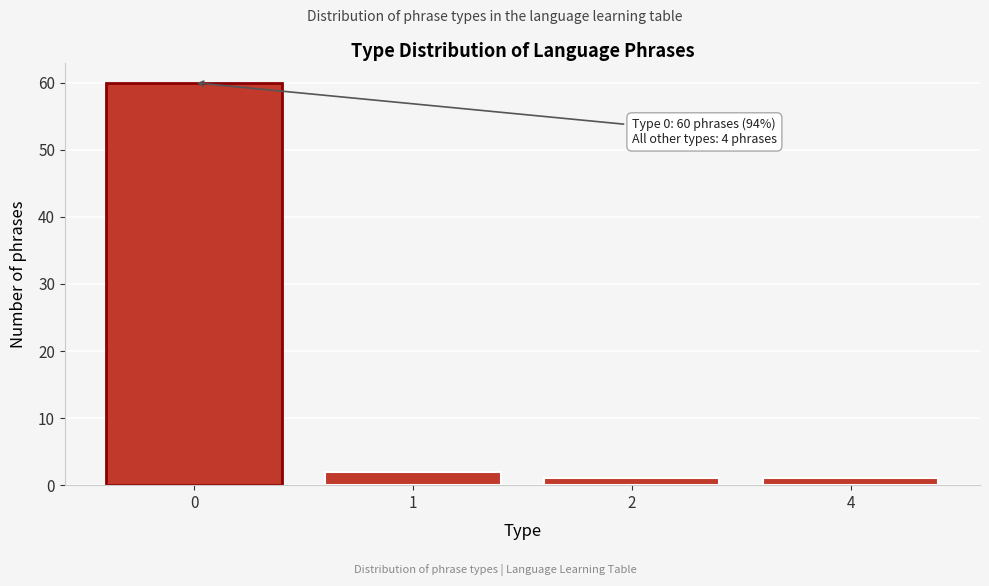

Reading left to right, transcribe all the data shown in this chart.

0=60	1=2	2=1	4=1